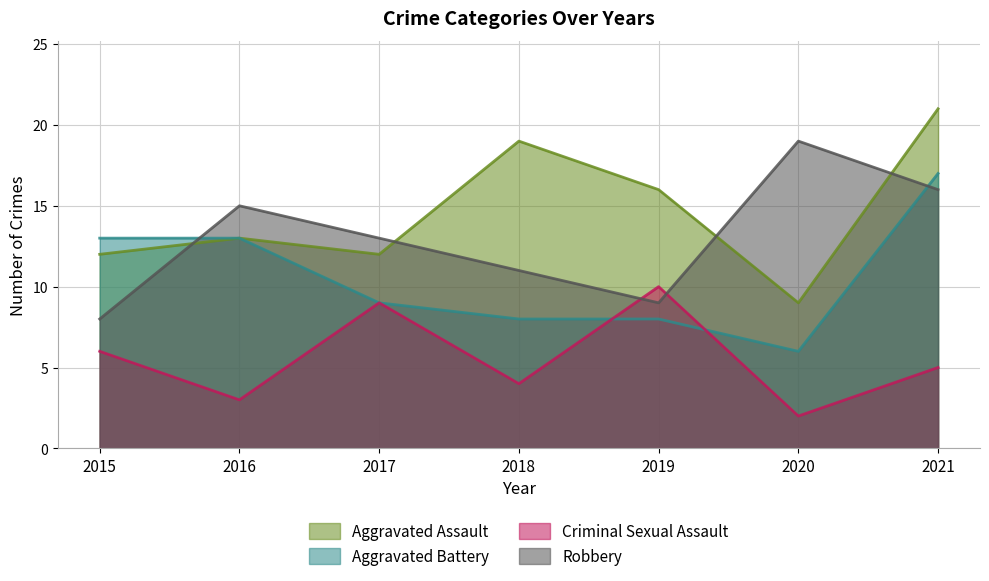

At which label is Aggravated Assault closest to 15?

2019